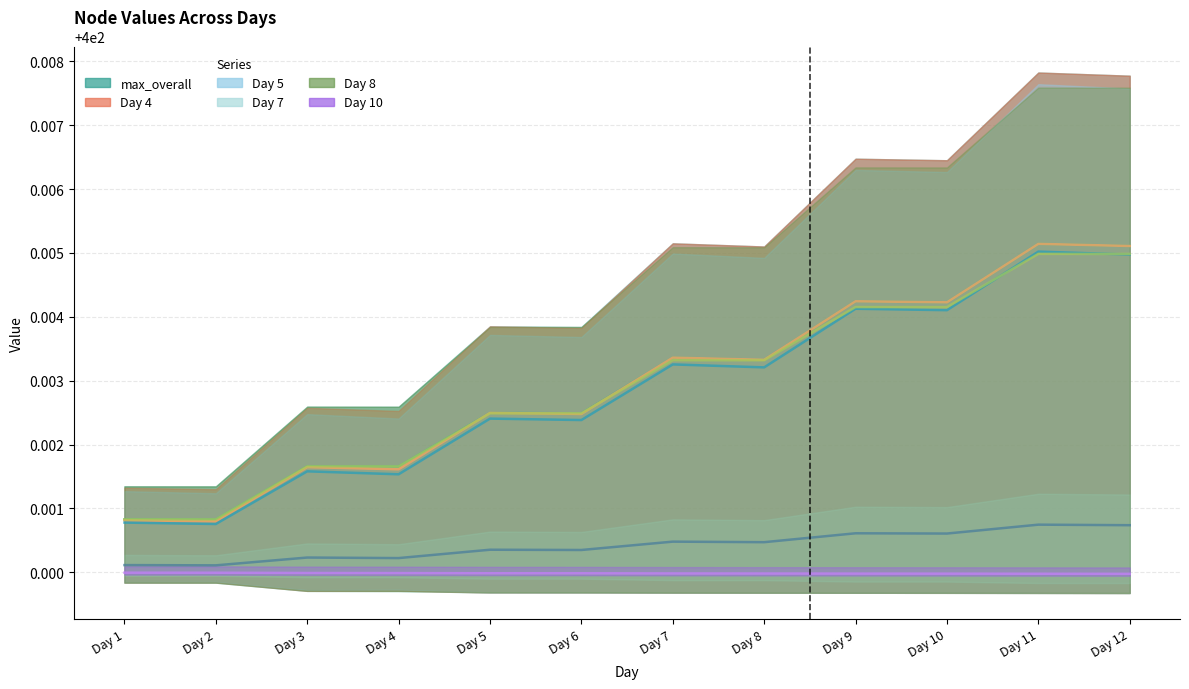

Which series has the widest spread of values?

Day 4